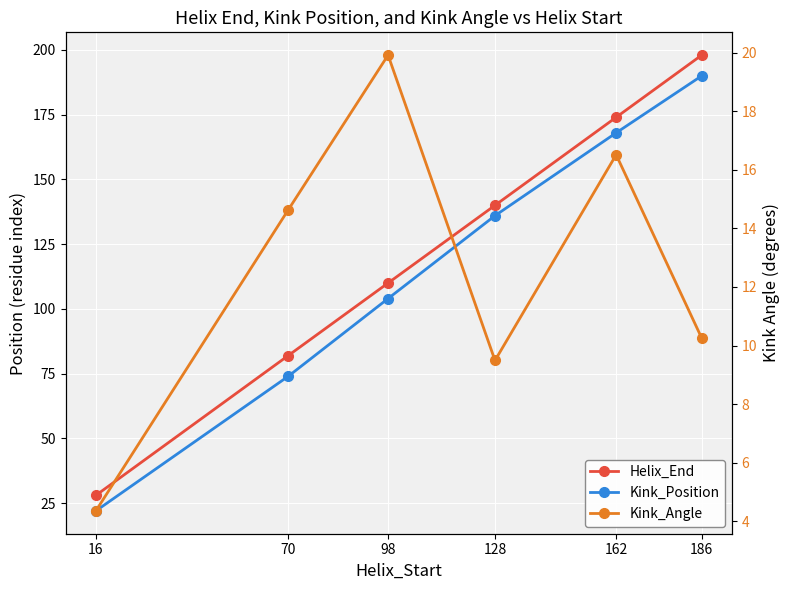

Reading left to right, list all the values displayed in this chart.

Helix_End: 16=28.0	70=82.0	98=110.0	128=140.0	162=174.0	186=198.0
Kink_Position: 16=22.0	70=74.0	98=104.0	128=136.0	162=168.0	186=190.0
Kink_Angle: 16=4.4	70=14.6	98=19.9	128=9.5	162=16.5	186=10.3